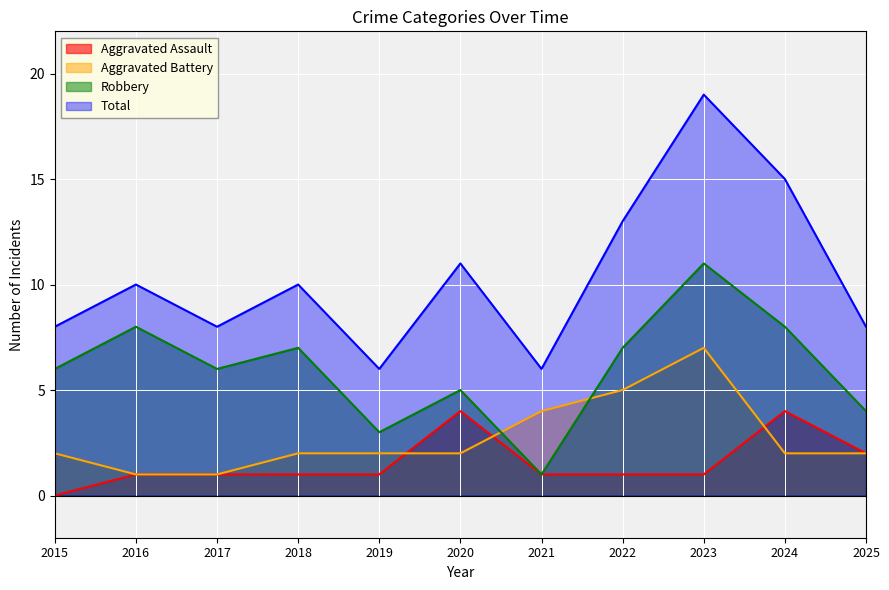

True or false: Robbery and Aggravated Assault cross at least once.

False